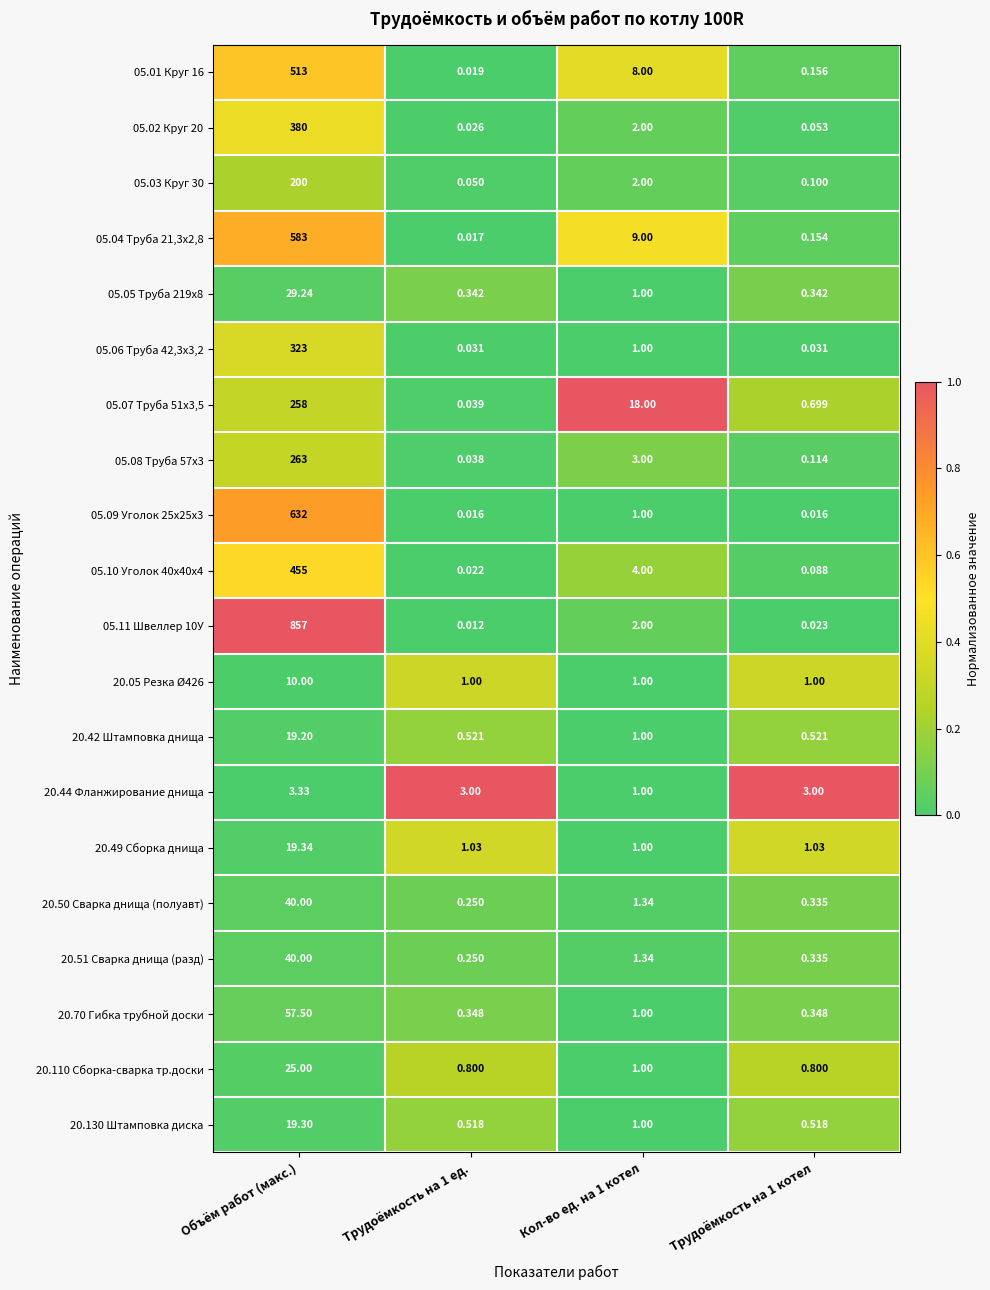

Is the value of 05.04 Труба 21,3х2,8 at Трудоёмкость на 1 ед. greater than the value of 05.01 Круг 16 at Кол-во ед. на 1 котел?

No